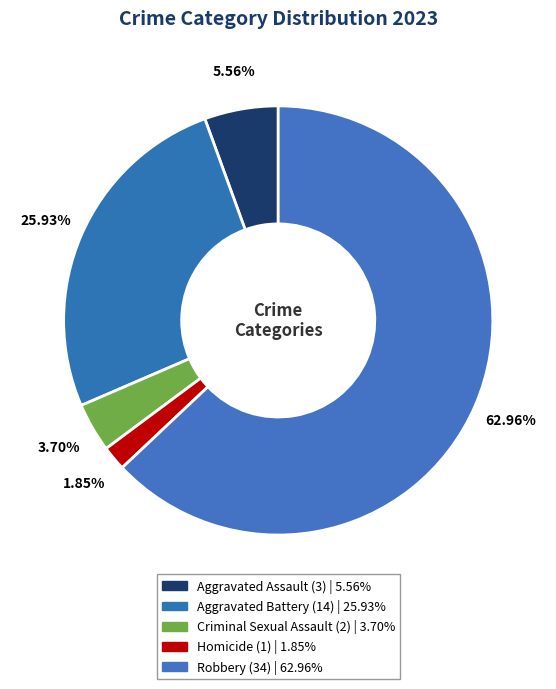

How many slices are in this pie chart?

5